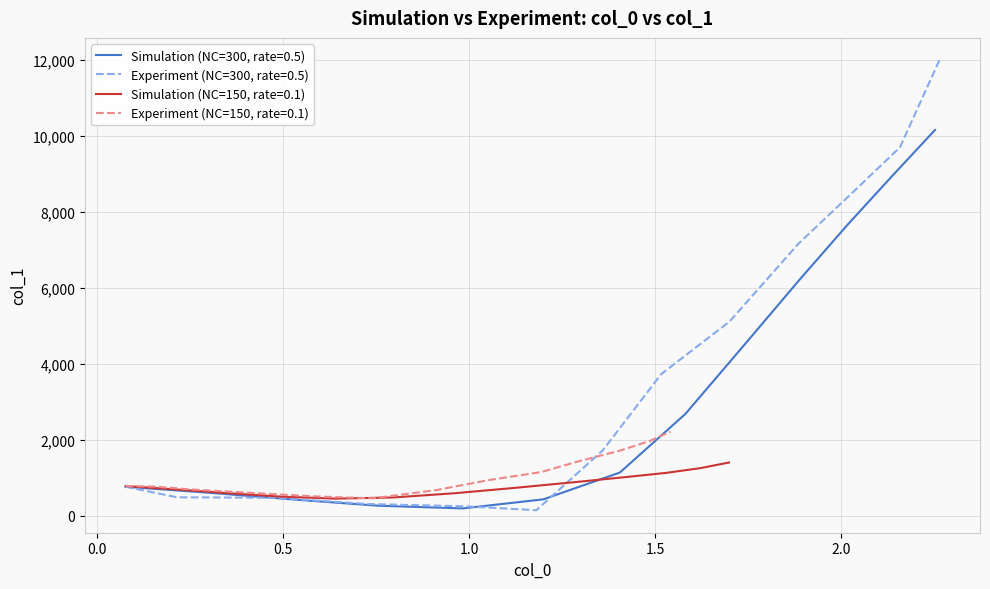

What is the highest value of the col_1 (sim) series?

10154.3